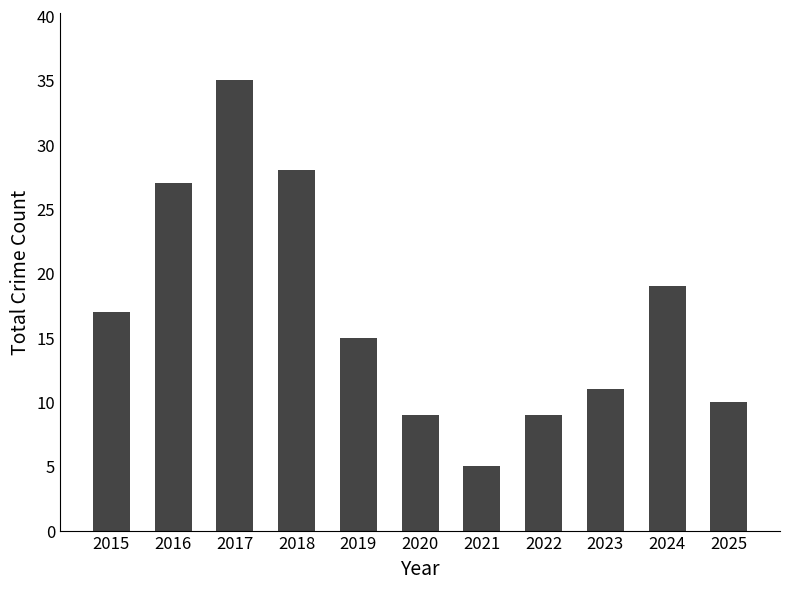

Approximately how many times larger is the value at 2017 compared to 2020?

3.9